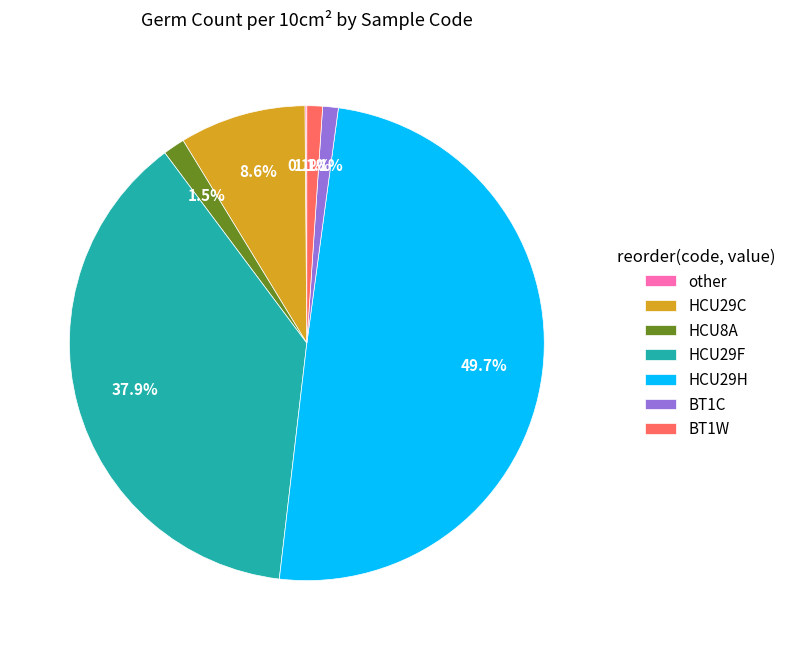

Is BT1C the majority of the pie?

No